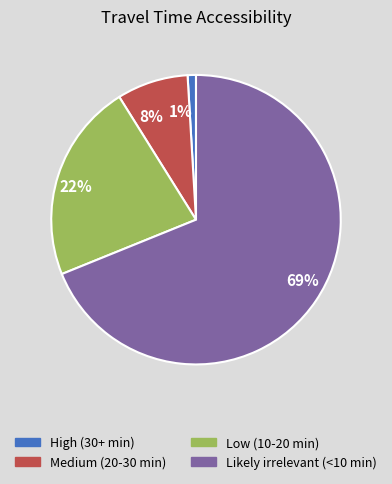

What is the largest slice in the pie chart?

69%